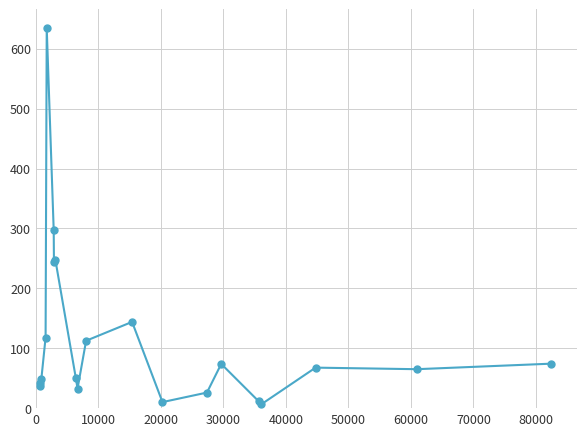

What is the smallest value displayed?

6.3